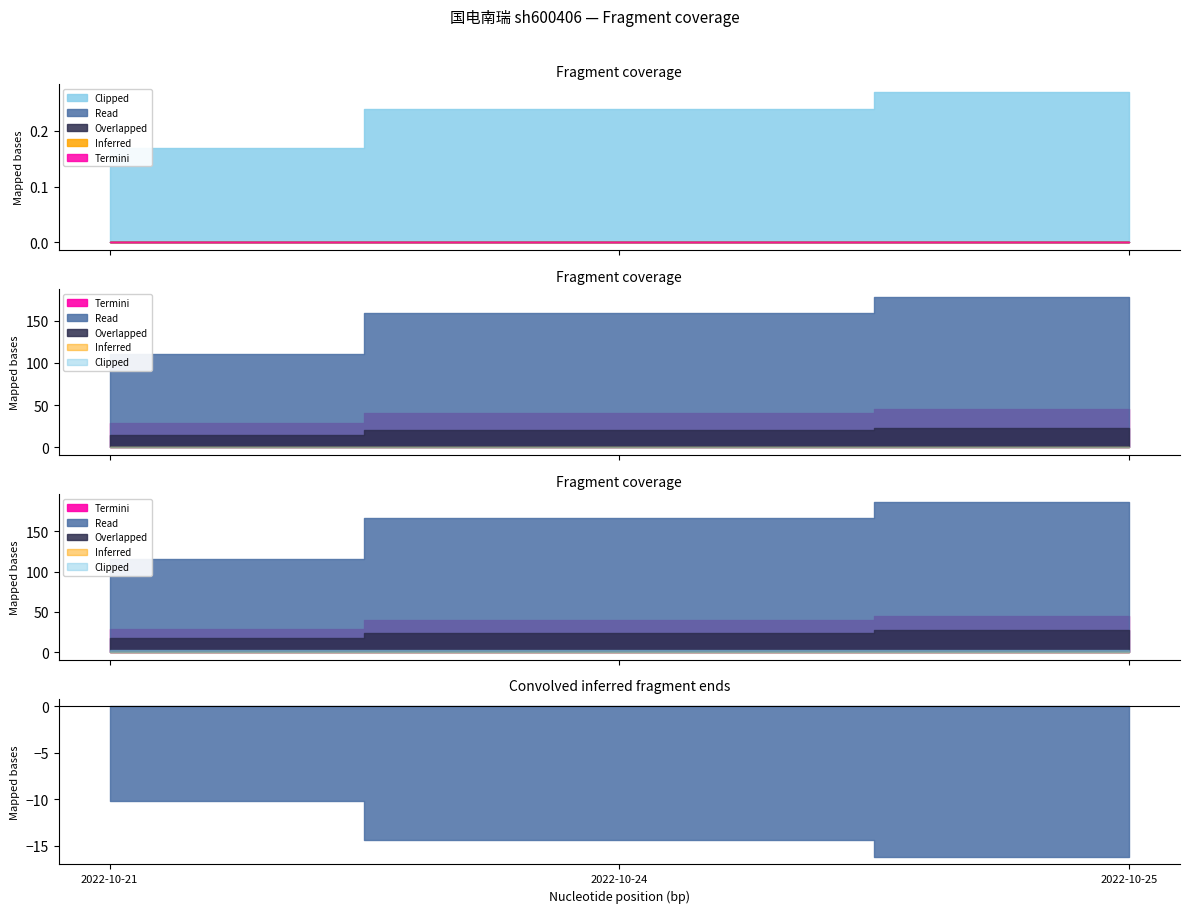

What is the smallest value displayed?

0.2